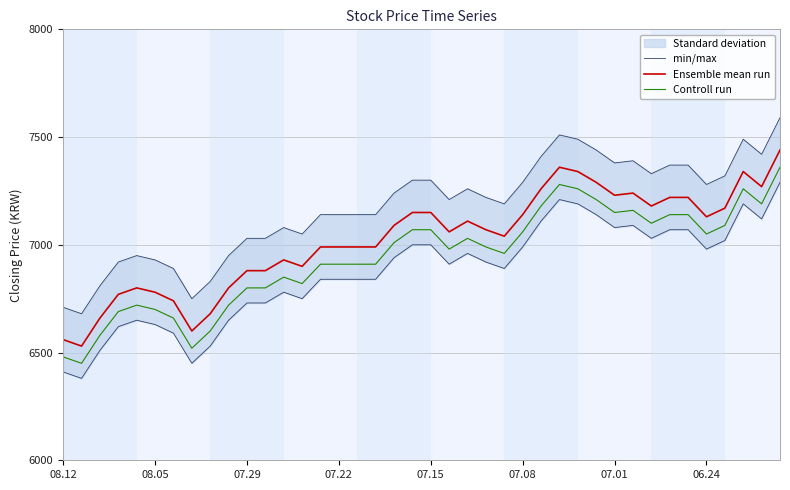

What position from the right is 14?

26